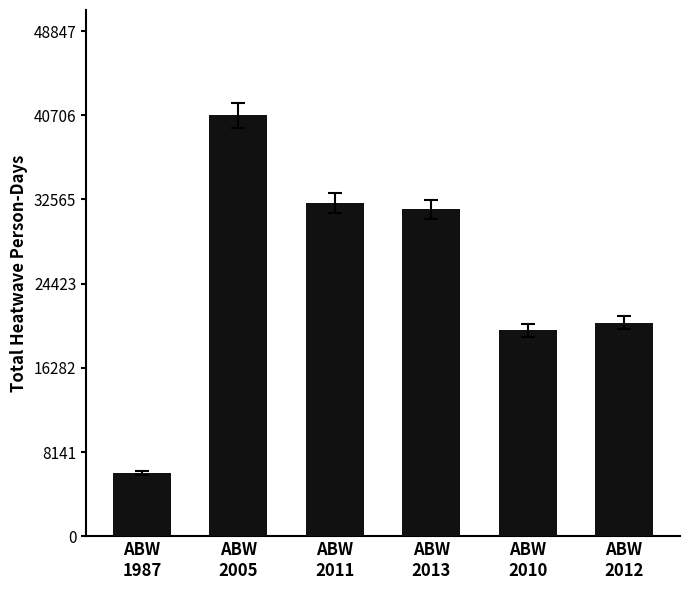

At which label is the value closest to 23418?

ABW
2012